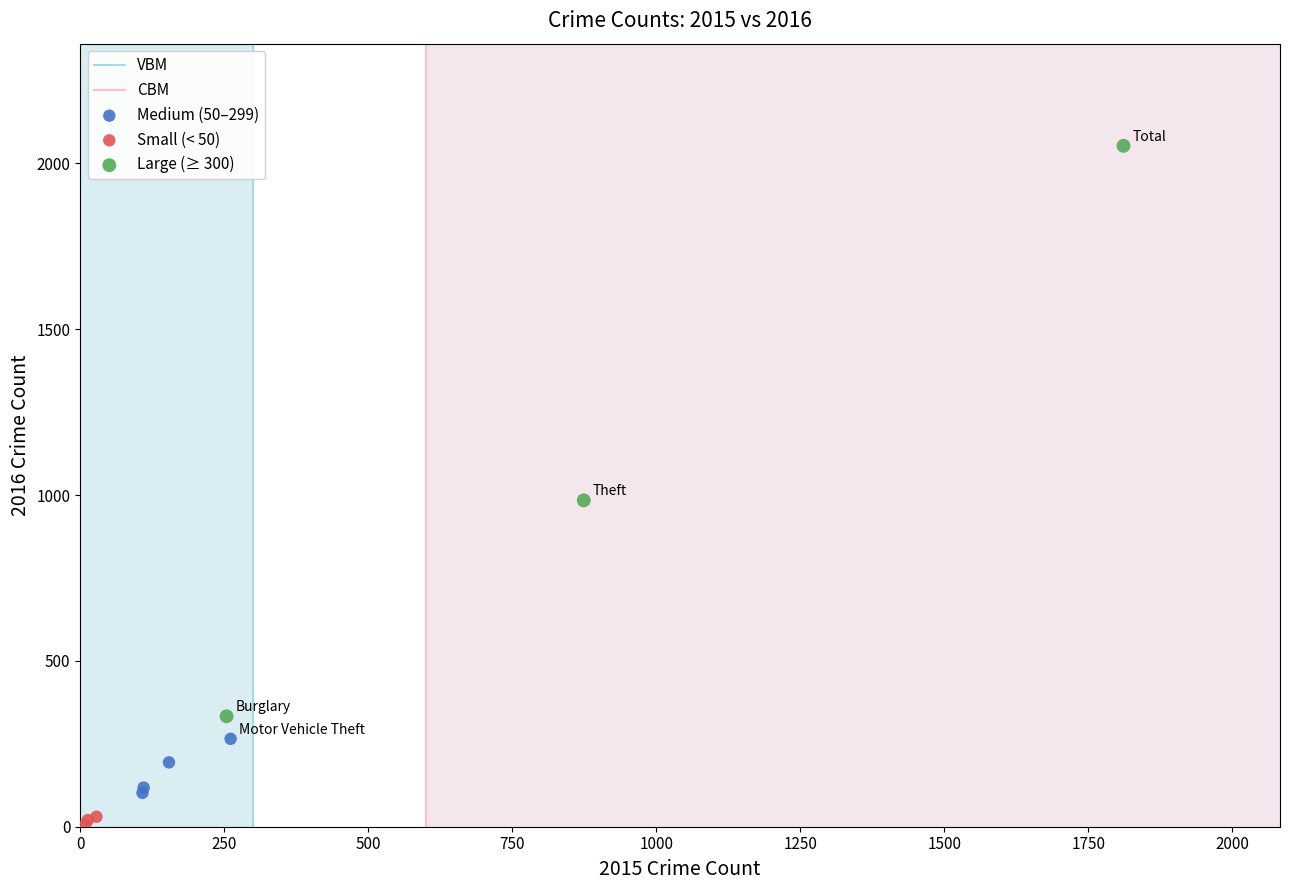

Which series reaches the maximum Y coordinate?

Large (≥ 300)